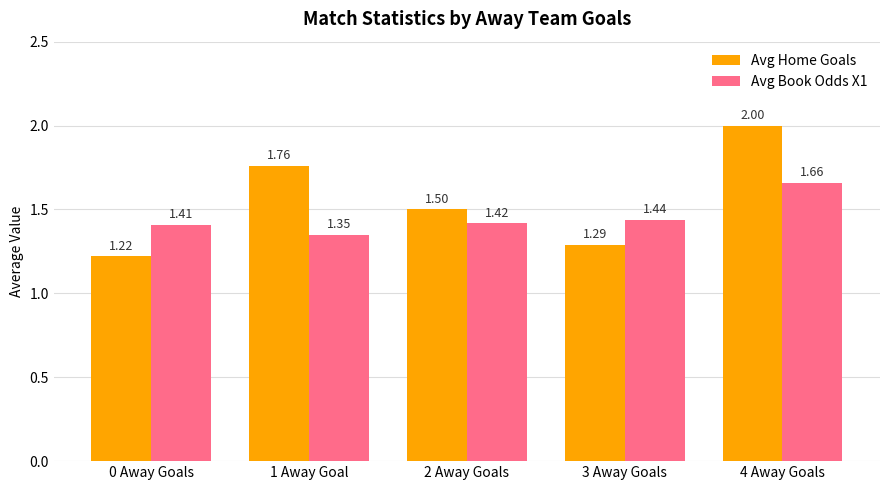

What is the difference between the maximum and second lowest values in the Avg Home Goals series?

0.7